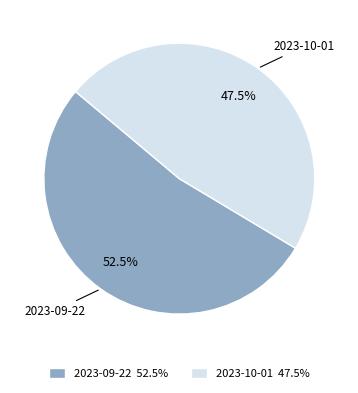

Rank the categories by value from lowest to highest.

2023-10-01, 2023-09-22